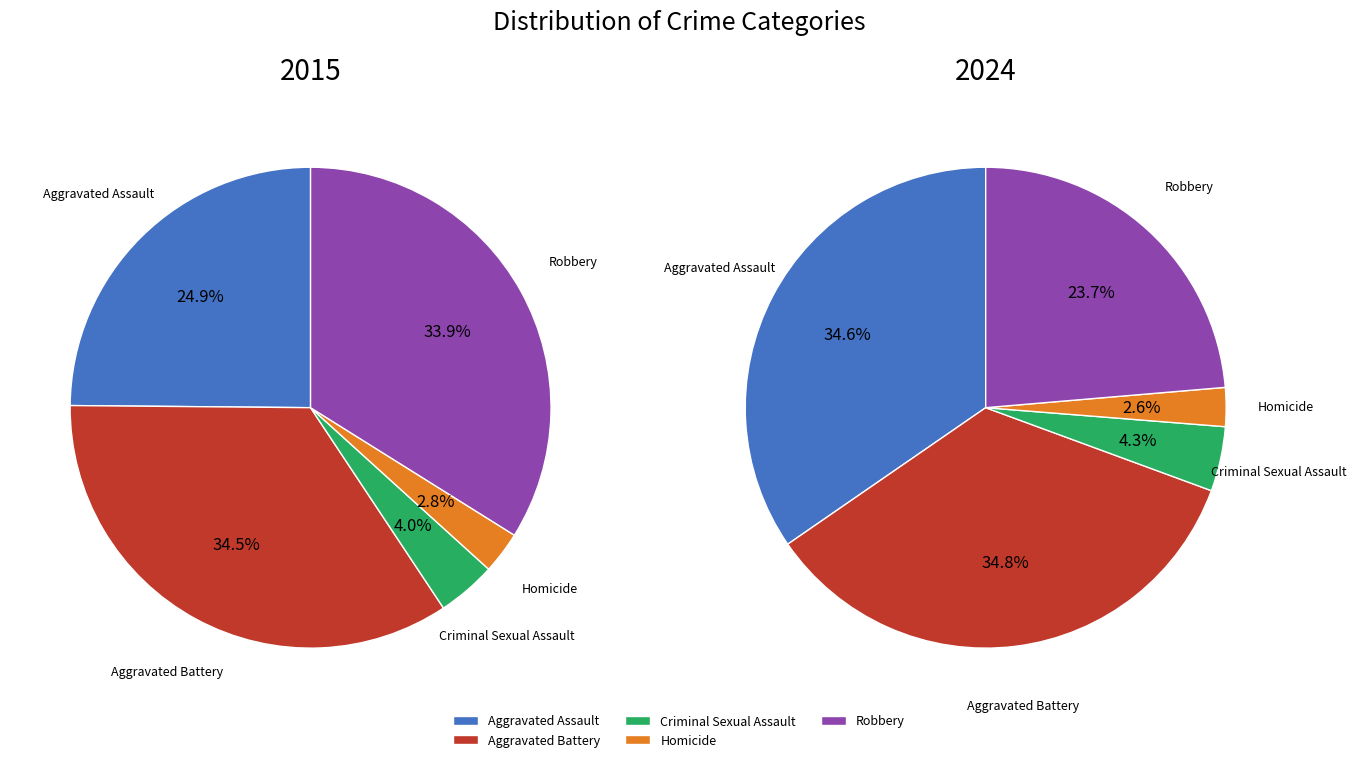

Count the number of slices in the pie.

5